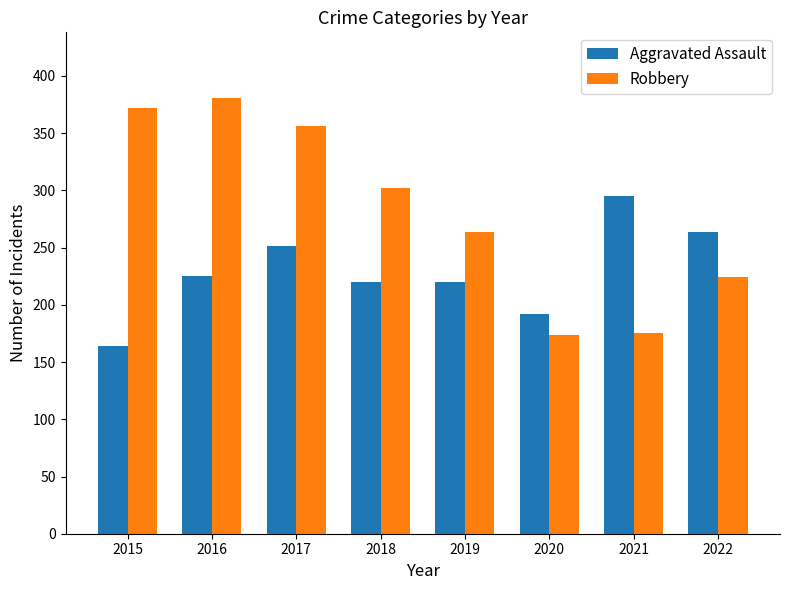

Rank the series by their maximum value, from highest to lowest.

Robbery, Aggravated Assault